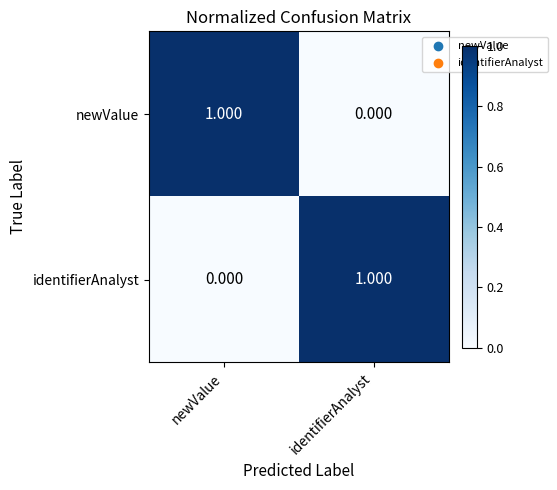

What is the difference between the highest and lowest values at identifierAnalyst?

1